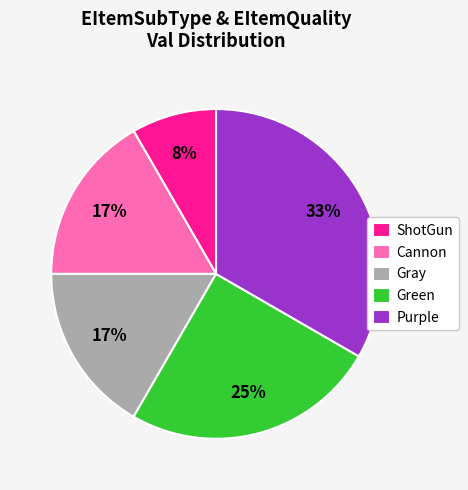

To the nearest percent, what is the average slice percentage?

20%